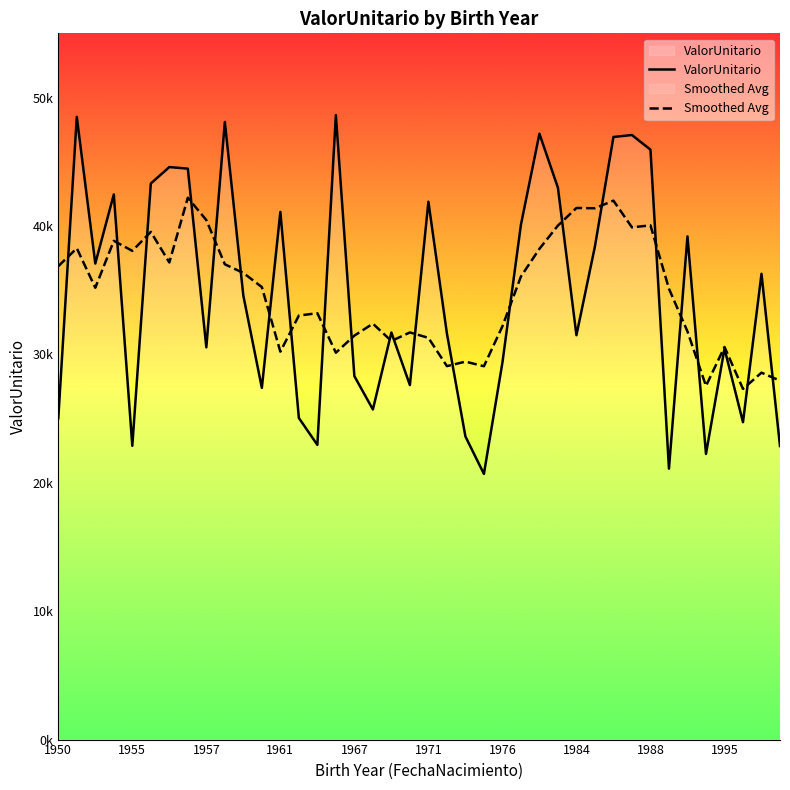

Is this an area chart (filled region under the line)?

No